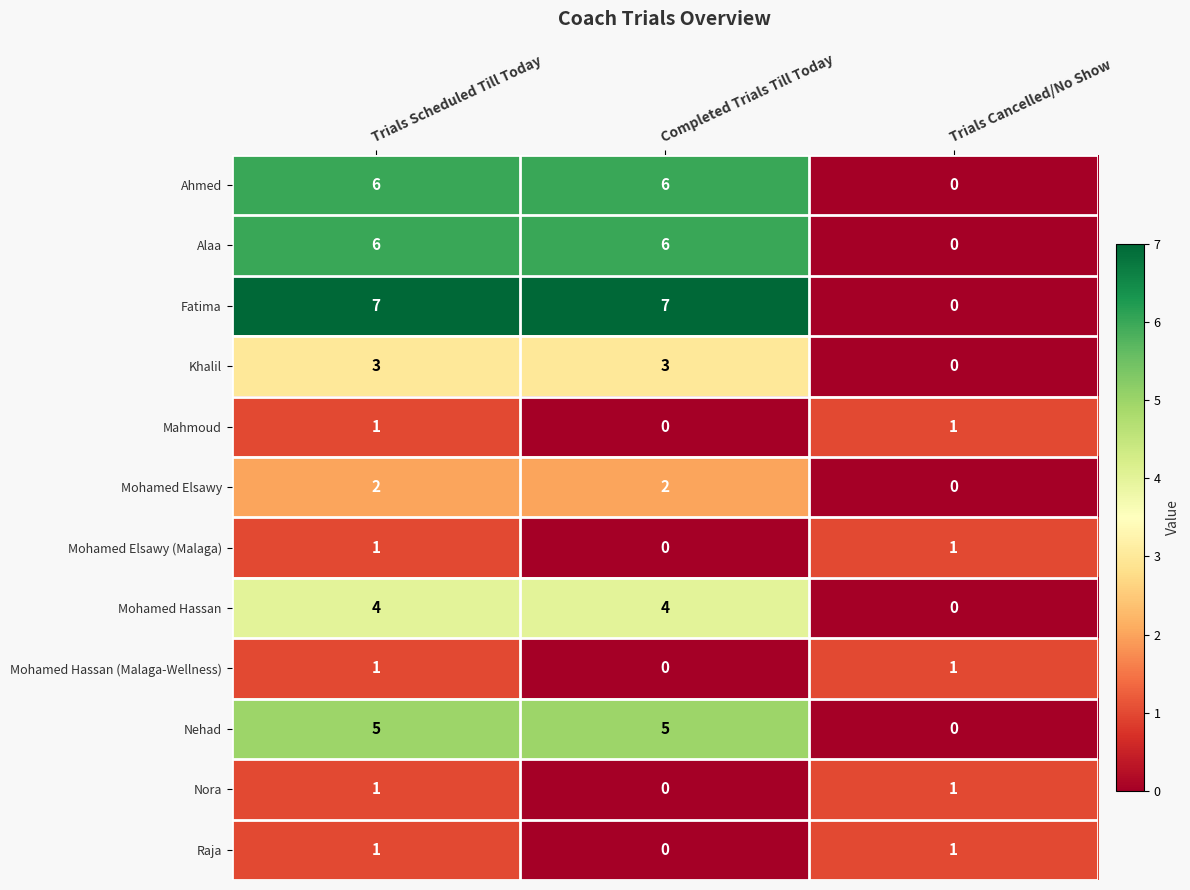

What is the greatest value displayed?

7